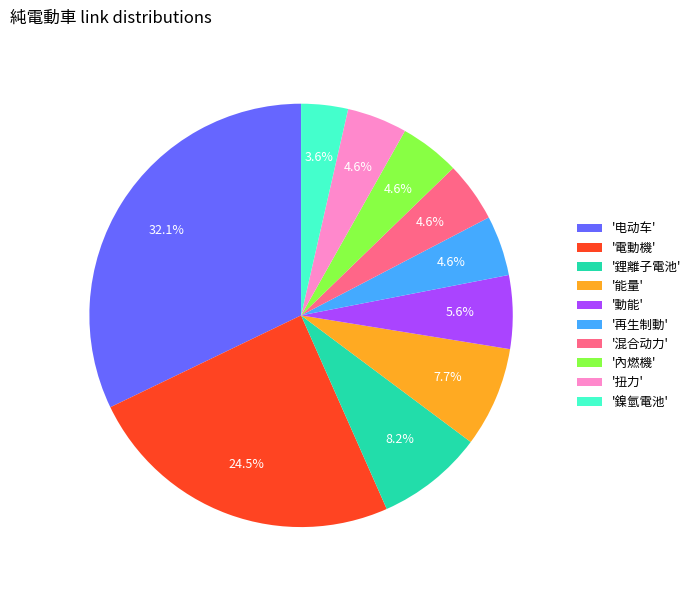

Which has a higher value, '能量' or '鋰離子電池'?

'鋰離子電池'